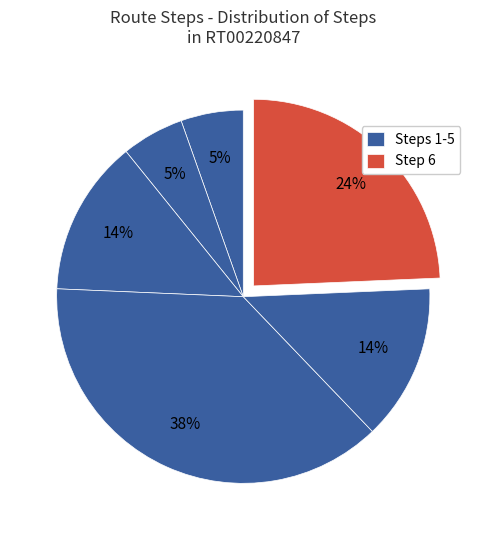

Which slice is the largest?

4